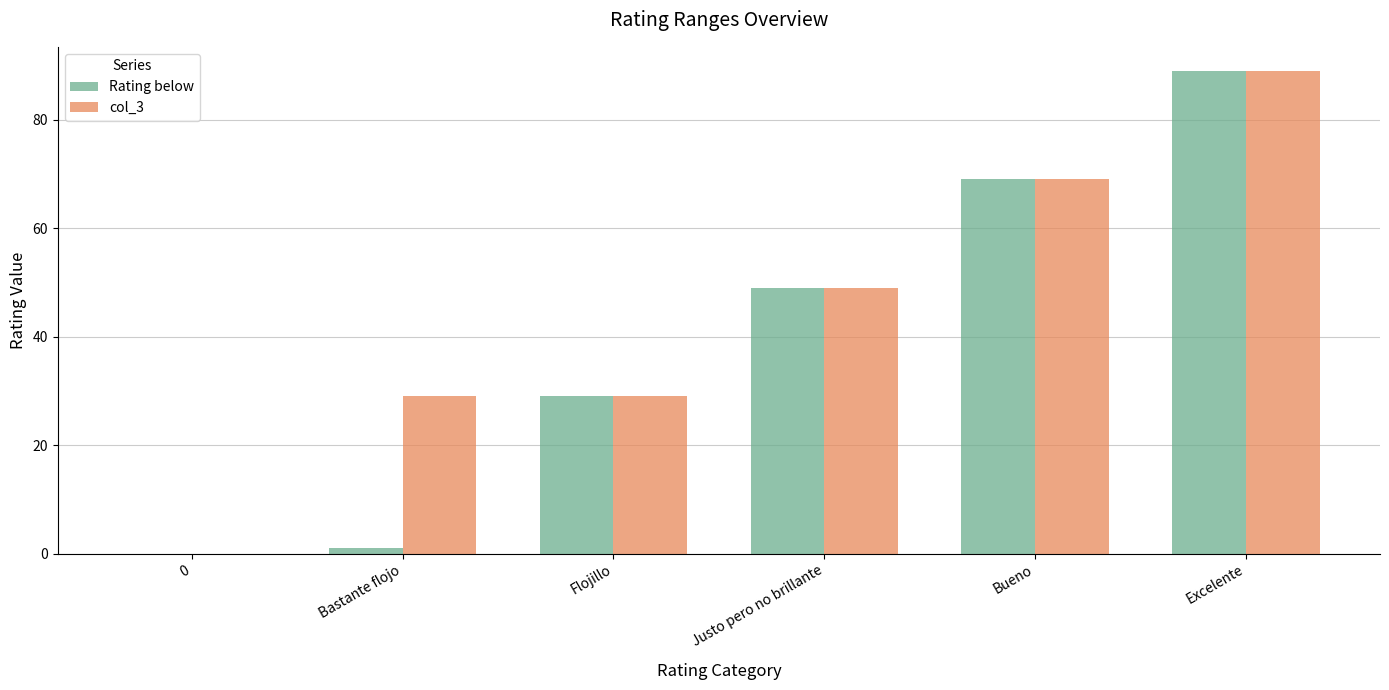

At which category is the sum across all series the highest?

Excelente